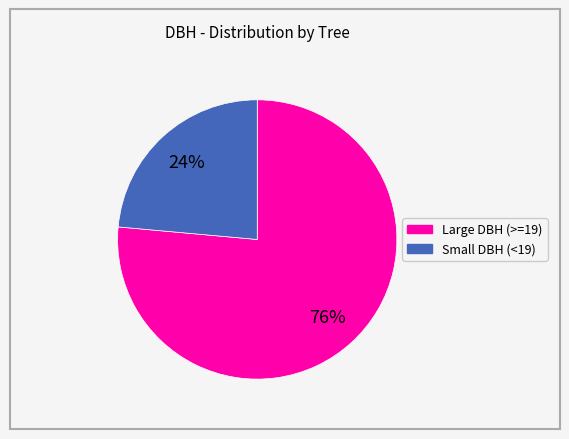

To the nearest percent, what is the average slice percentage?

50%